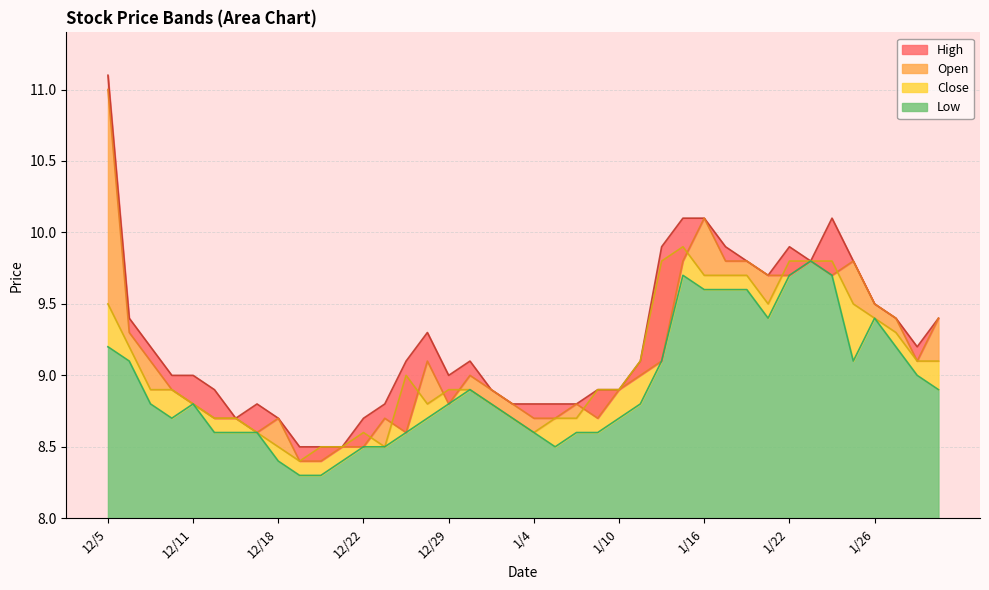

True or false: High and Open intersect in this chart.

False